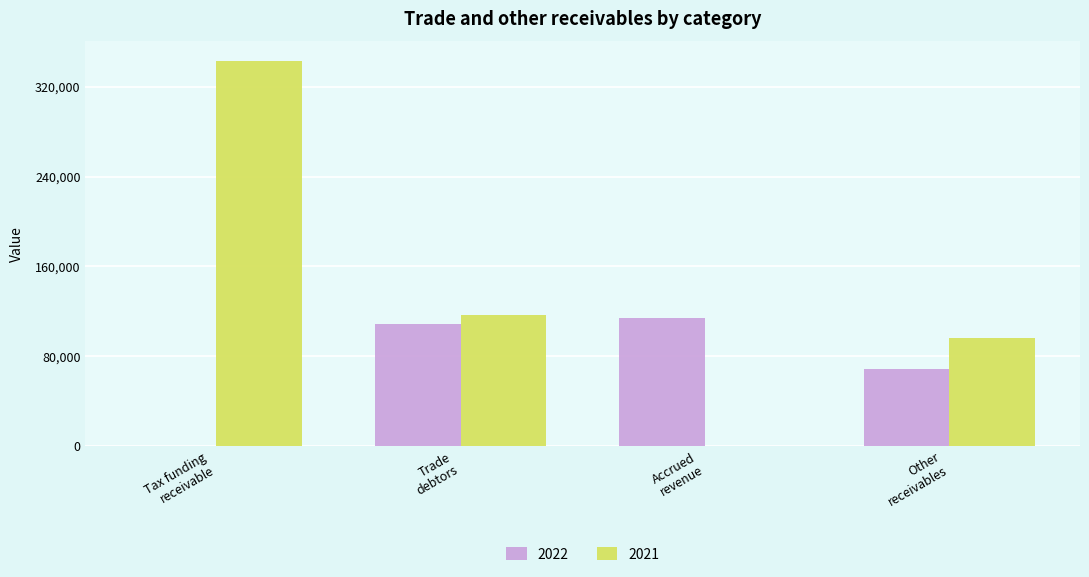

What is the maximum value shown in the chart?

343293